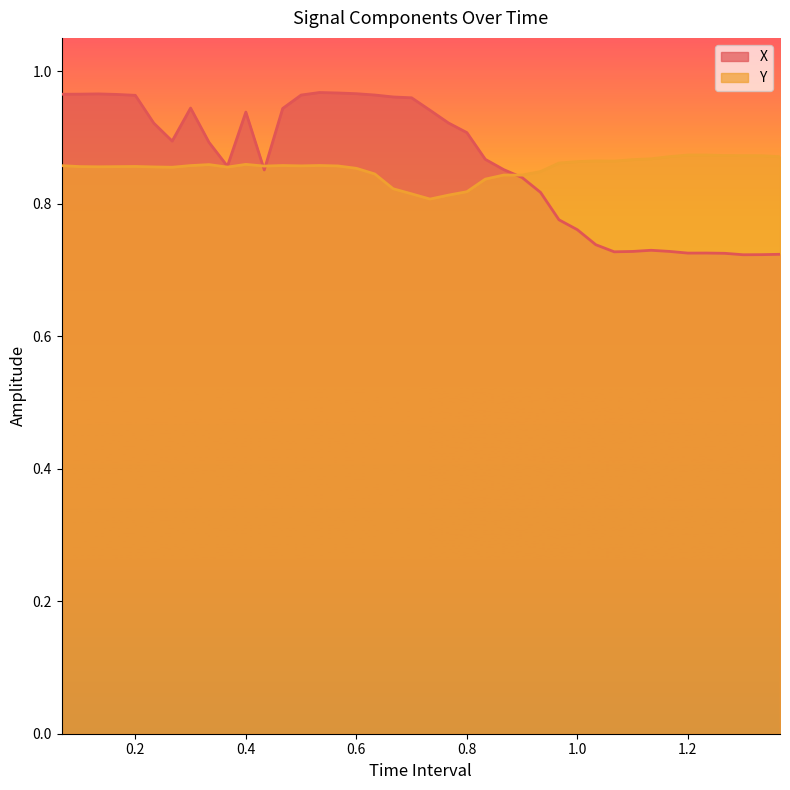

What are all the series names shown in the legend?

X, Y